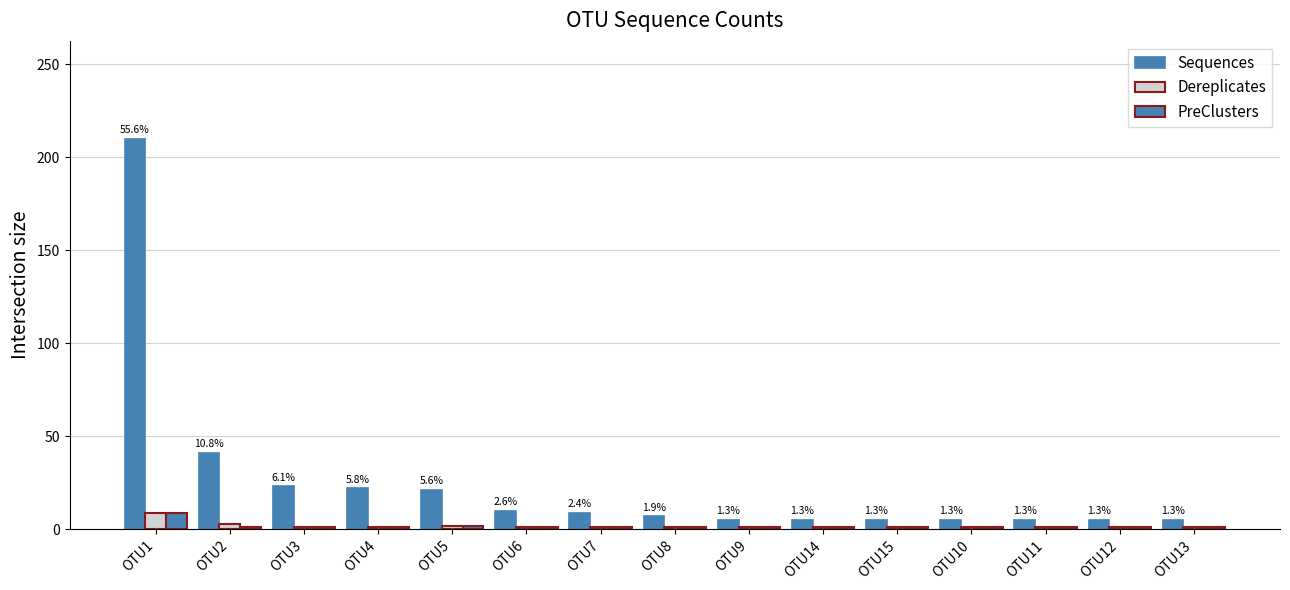

Reading left to right, list all the values displayed in this chart.

Sequences: 210	41	23	22	21	10	9	7	5	5	5	5	5	5	5
Dereplicates: 9	3	1	1	2	1	1	1	1	1	1	1	1	1	1
PreClusters: 9	1	1	1	2	1	1	1	1	1	1	1	1	1	1